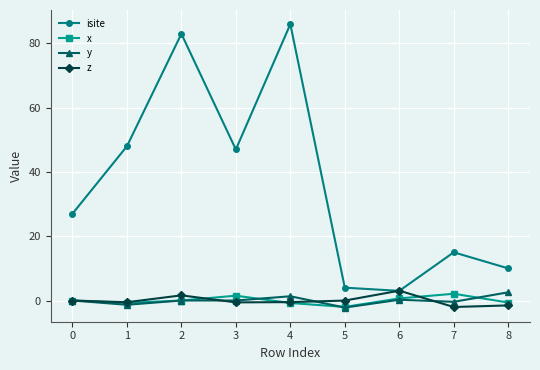

Which category has the highest value across all series?

4